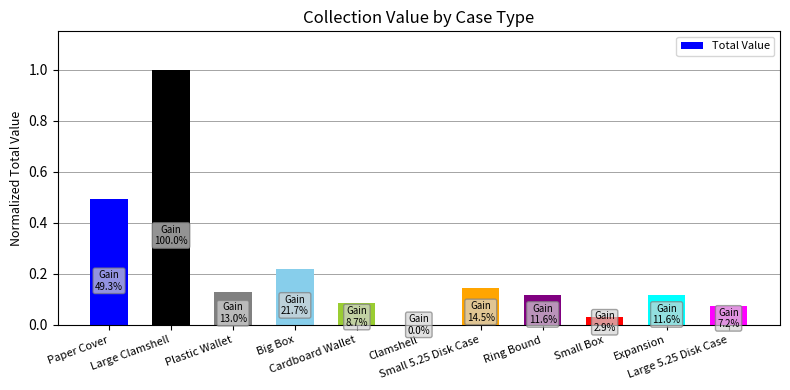

What is the greatest value displayed?

1.0